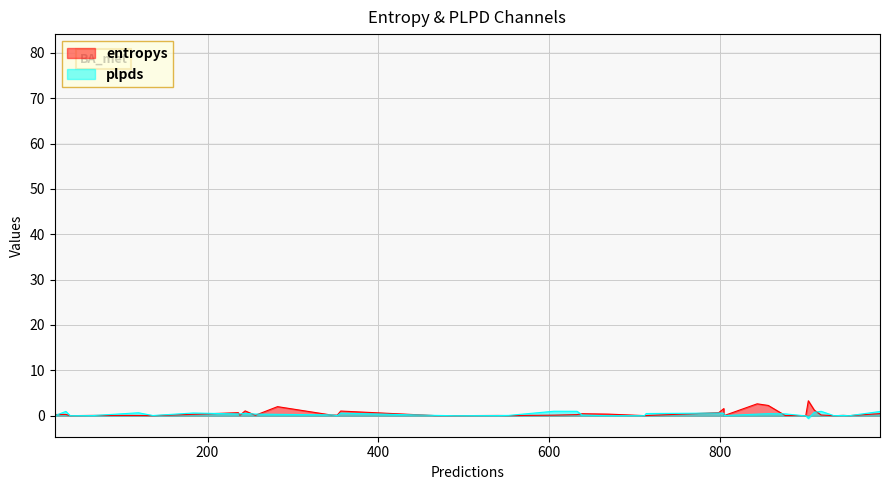

Reading left to right, list all the values displayed in this chart.

entropys: 1.0	0.0	0.1	0.7	2.0	0.0	0.7	1.1	0.0	0.0	0.1	1.6	0.3	0.1	0.0	0.0	3.3	0.1	0.1	1.2	0.0	0.1	0.2	0.3	0.0	0.0	2.3	0.3	0.0	0.5	0.3	0.4	2.6	0.0	0.1	0.0	0.2	0.0	0.1	0.1
plpds: 0.6	0.5	0.0	0.6	0.3	0.4	0.4	0.5	-0.0	0.1	0.0	0.5	0.6	0.6	0.0	0.0	-0.6	1.0	0.4	0.8	0.0	0.4	1.0	-0.0	0.1	0.0	0.4	0.9	0.0	0.9	-0.0	0.1	0.3	0.0	0.1	0.0	1.0	0.0	0.2	0.0